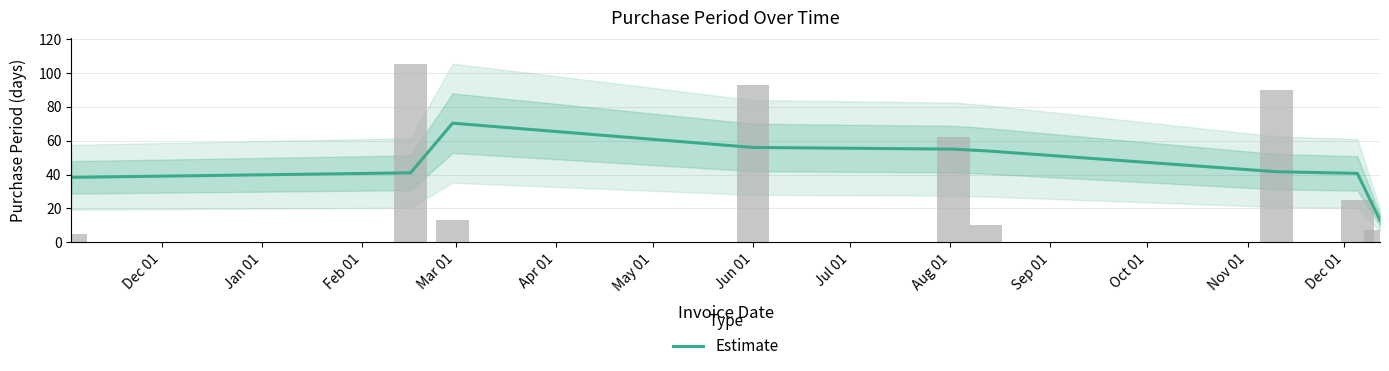

Does the chart contain any negative values?

No